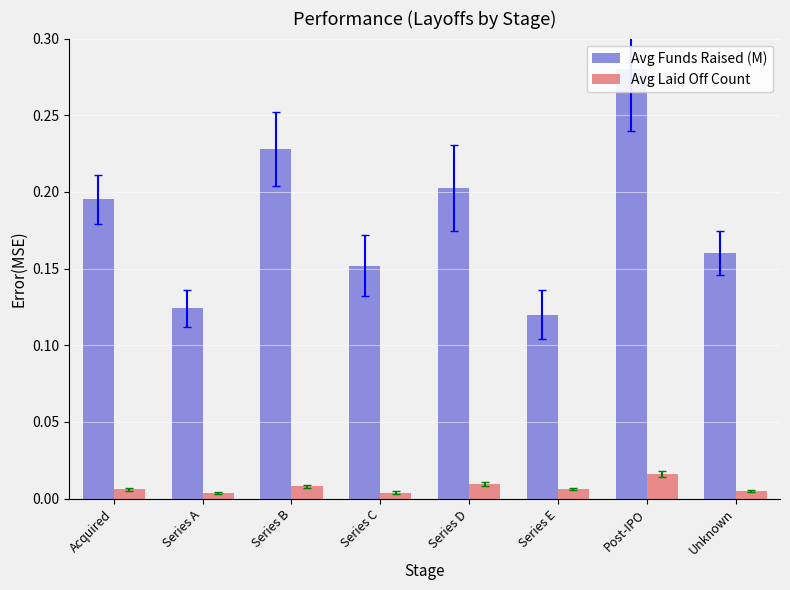

Are the bars grouped side by side (vs. stacked)?

Yes